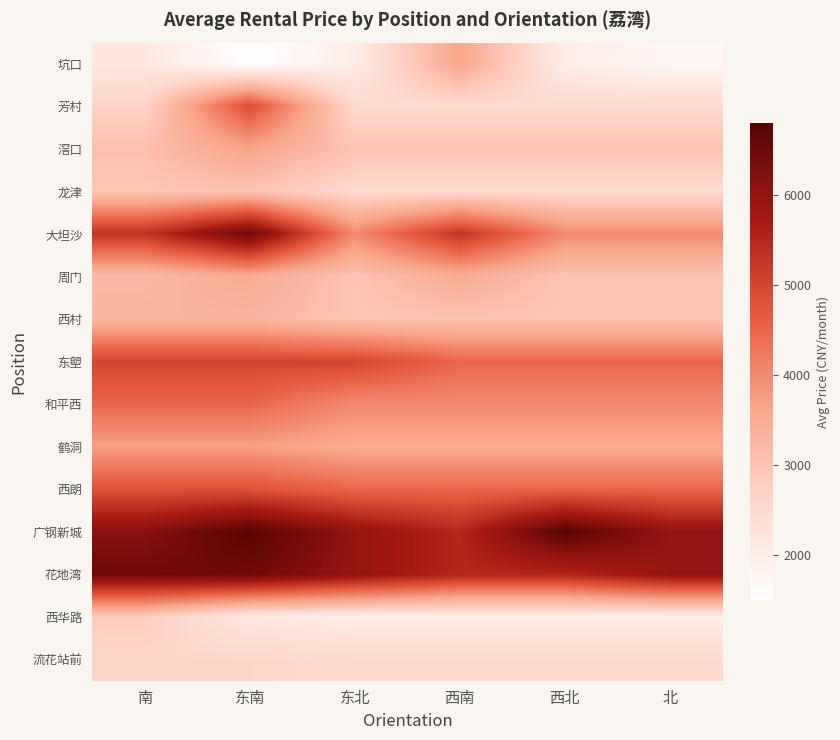

Reading left to right, list all the values displayed in this chart.

坑口: 南=2150	东南=1500	东北=2000	西南=3600	西北=2000	北=1742
芳村: 南=2650	东南=4900	东北=2500	西南=2500	西北=2500	北=2500
滘口: 南=3075	东南=3650	东北=3000	西南=3000	西北=3000	北=3000
龙津: 南=2950	东南=3000	东北=2500	西南=2500	西北=2500	北=2500
大坦沙: 南=5300	东南=6500	东北=4000	西南=5300	西北=4000	北=4000
周门: 南=3200	东南=3500	东北=3000	西南=3500	西北=3000	北=3000
西村: 南=3300	东南=3300	东北=3000	西南=3000	西北=3000	北=3000
东塱: 南=5000	东南=5000	东北=5000	西南=4500	西北=4500	北=4500
和平西: 南=4500	东南=4500	东北=4000	西南=4000	西北=4000	北=4000
鹤洞: 南=3712	东南=3712	东北=3500	西南=3500	西北=3500	北=3500
西朗: 南=4800	东南=4800	东北=4500	西南=4500	西北=4500	北=4500
广钢新城: 南=6150	东南=6800	东北=6000	西南=5500	西北=6800	北=6000
花地湾: 南=6500	东南=6500	东北=6000	西南=5500	西北=5500	北=6000
西华路: 南=2800	东南=2131	东北=2000	西南=2000	西北=2000	北=2000
流花站前: 南=2600	东南=2600	东北=2500	西南=2500	西北=2500	北=2500